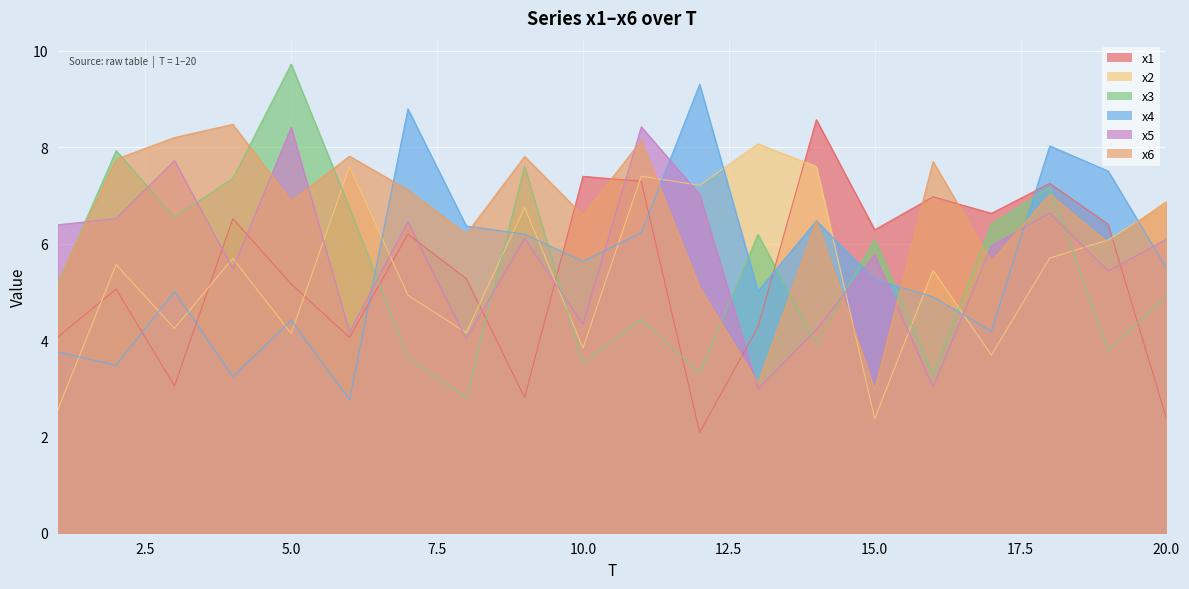

Does the chart display data point markers on the line(s)?

No